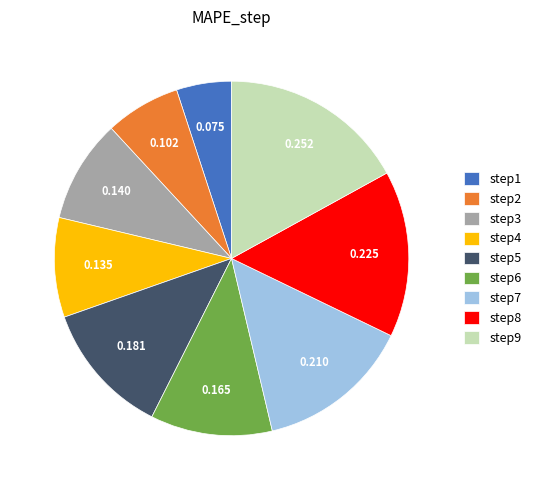

How many slices are in this pie chart?

9